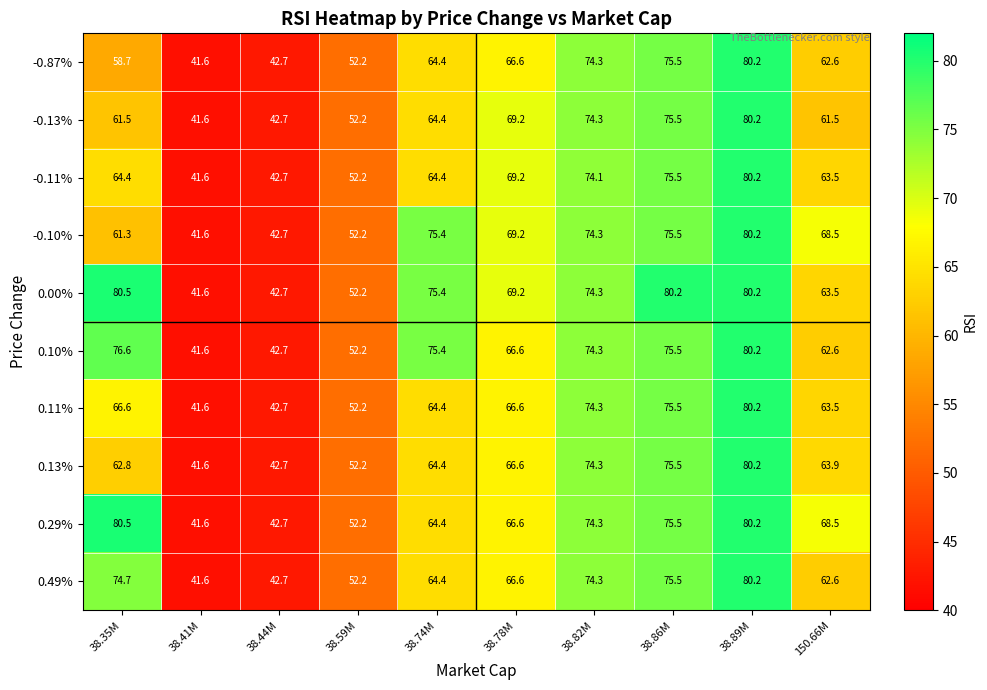

Is it true that 0.13% equals 76.4 at 38.44M?

False